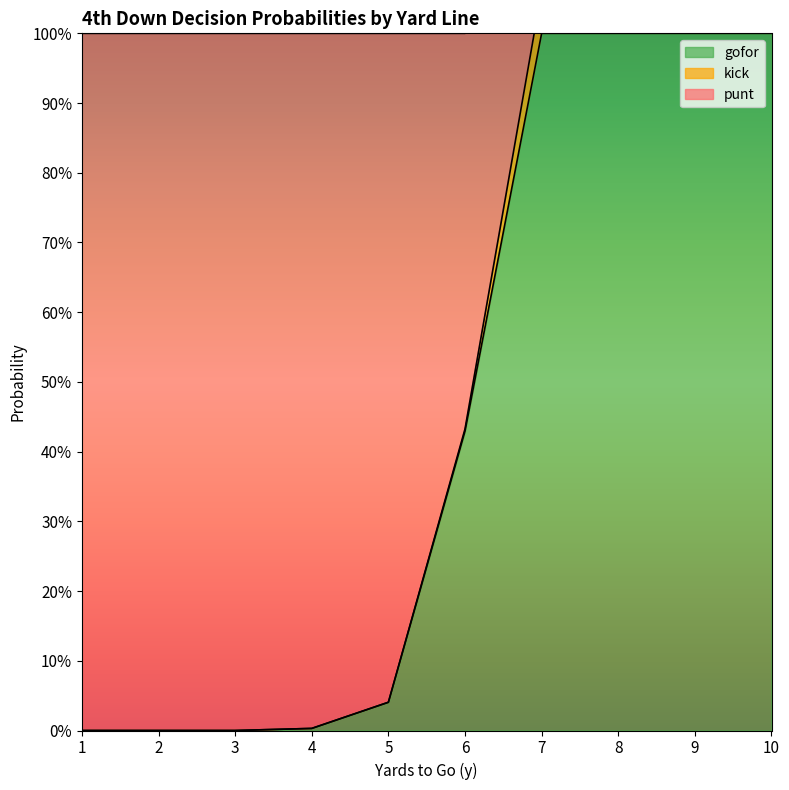

What is the difference between the maximum and minimum values in the punt series?

1.0